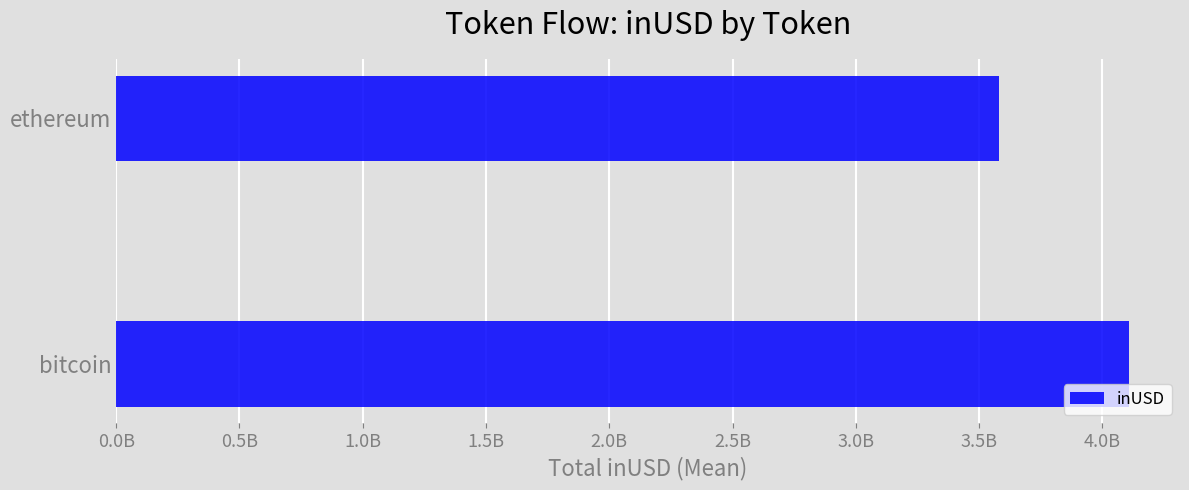

Are the bars horizontal?

Yes